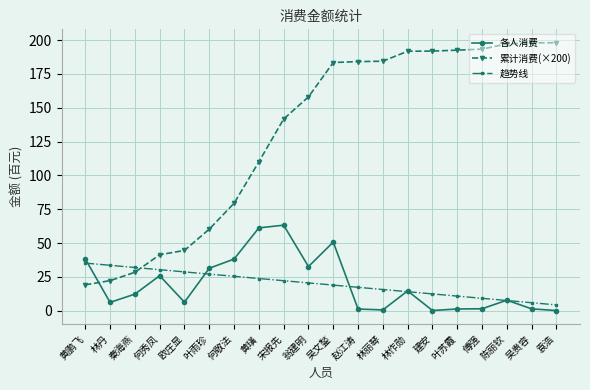

Which series has the widest spread of values?

累计消费(×200)